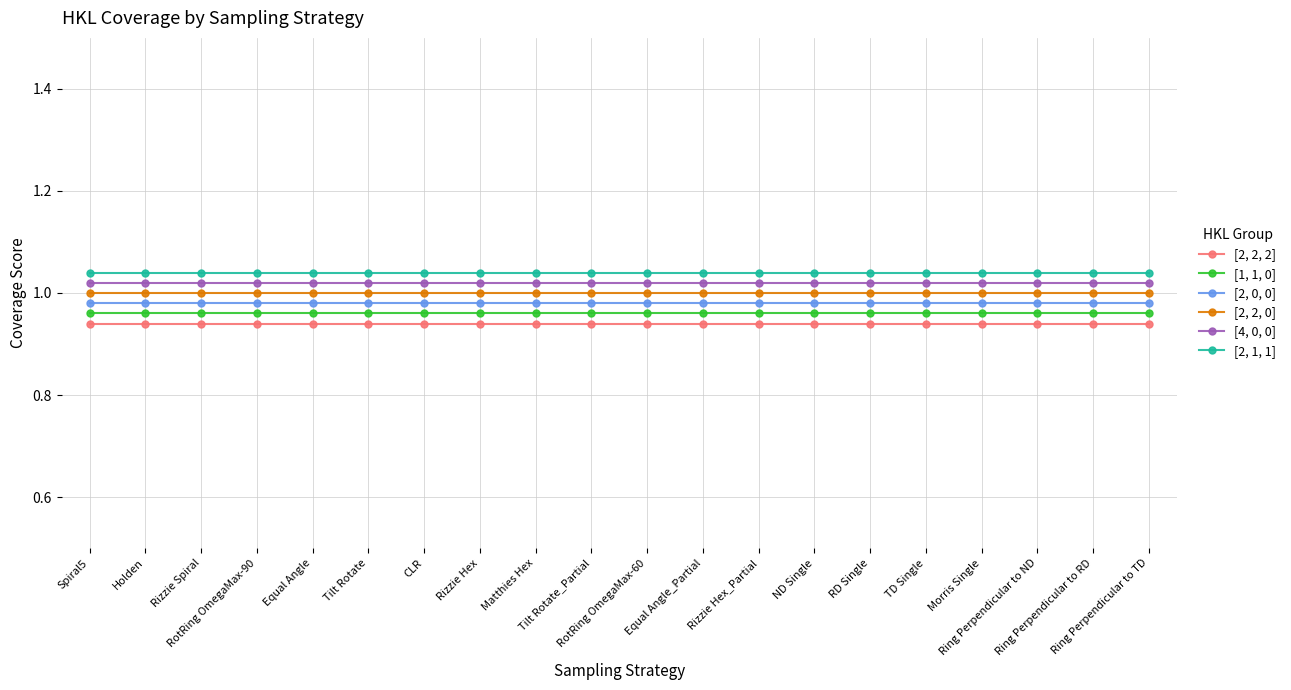

Is it true that [2, 2, 0] equals 1.0 at Rizzie Hex_Partial?

True